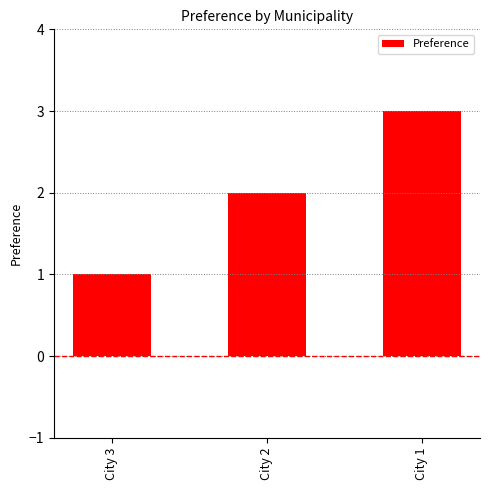

How many distinct data groups are displayed?

1